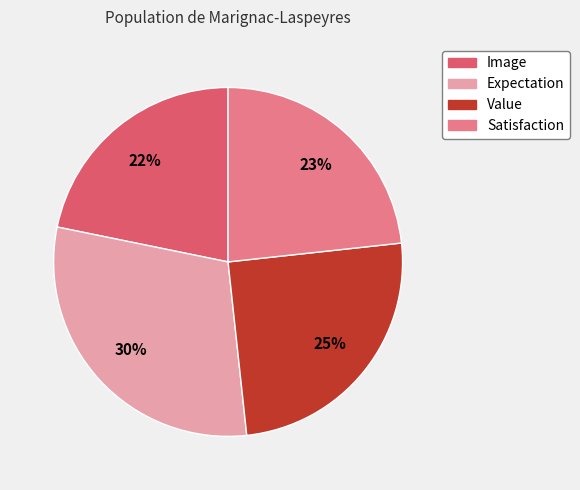

To the nearest percent, what is the difference between the largest and smallest slice percentages?

8%